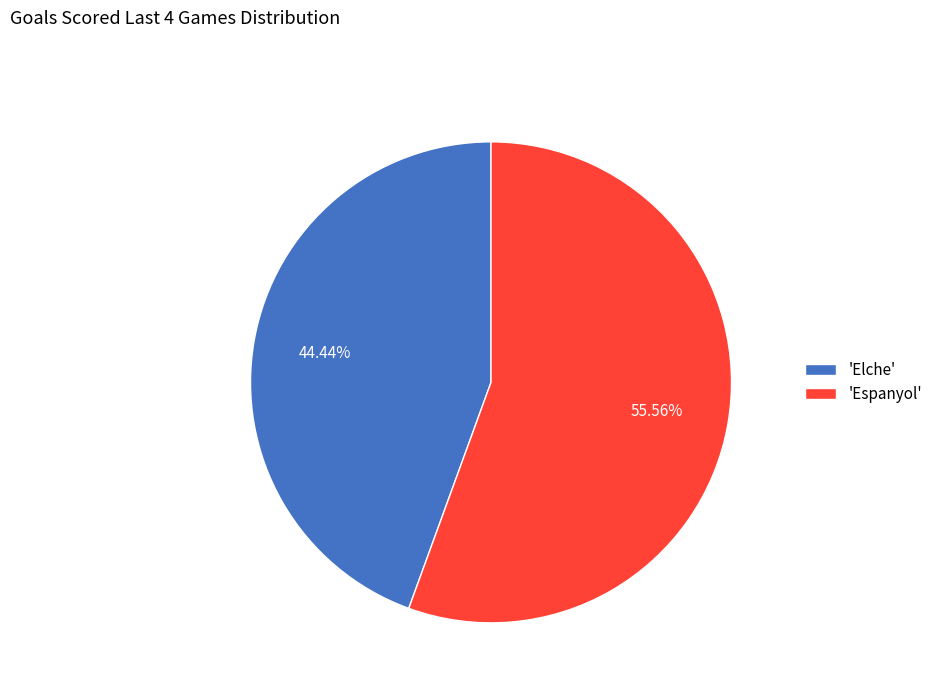

How many segments does this pie chart have?

2